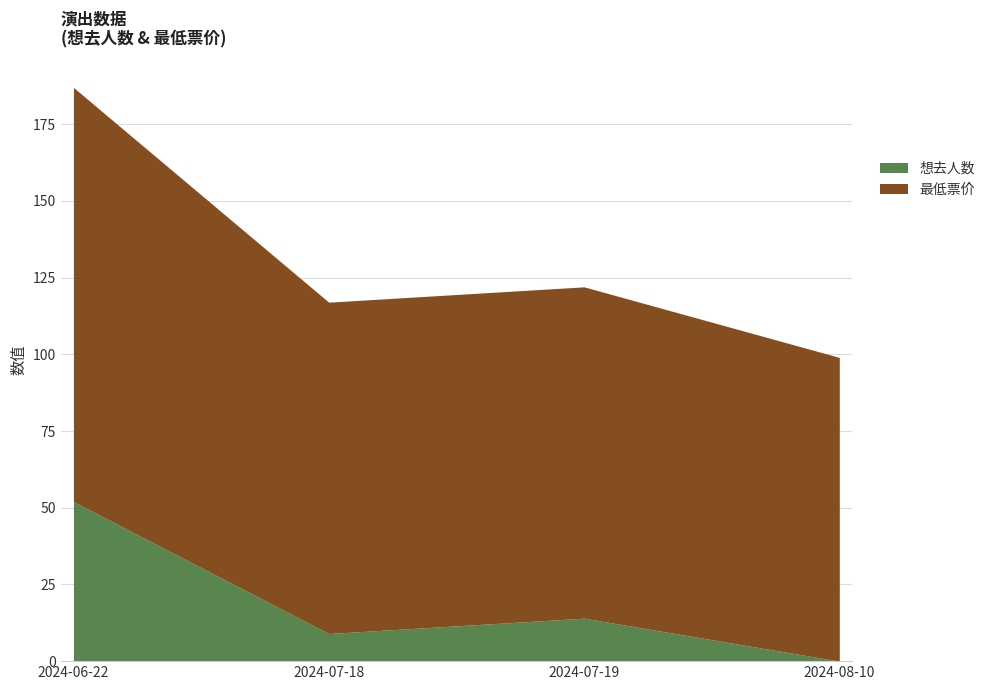

At which category does 想去人数 reach its first local valley?

2024-07-18